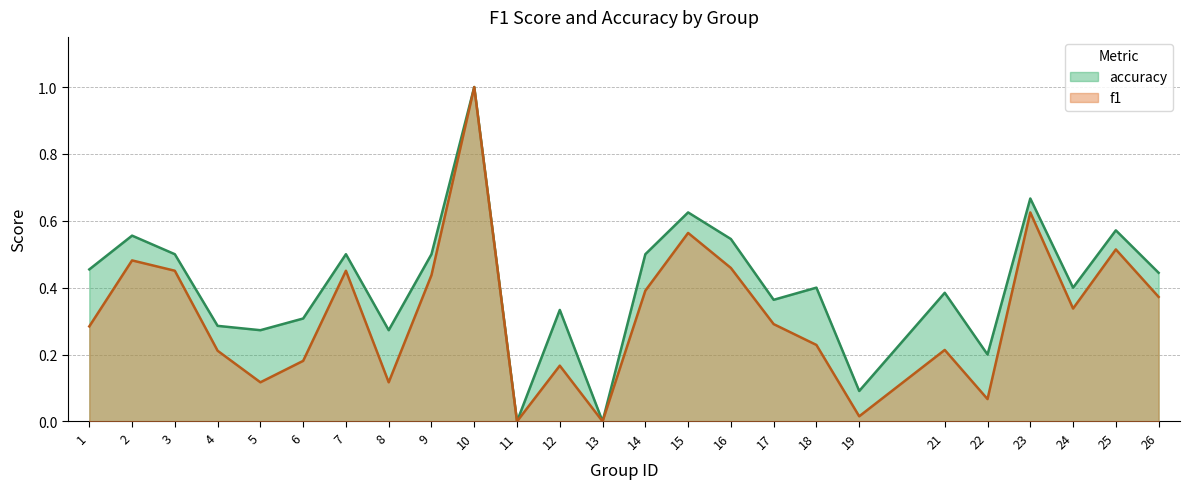

Does the chart have visible grid lines?

Yes